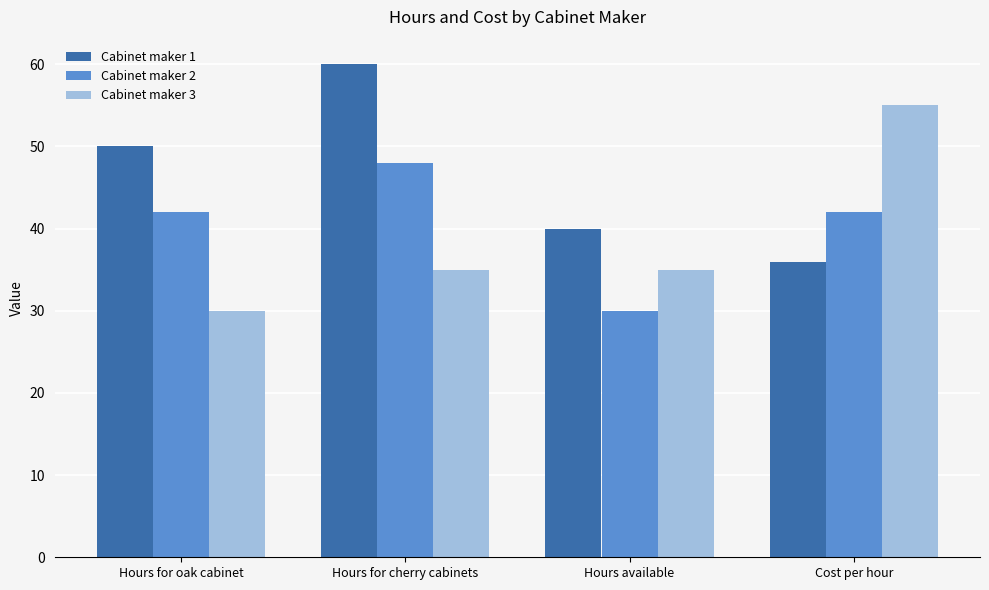

What is the highest value of the Cabinet maker 1 series?

60